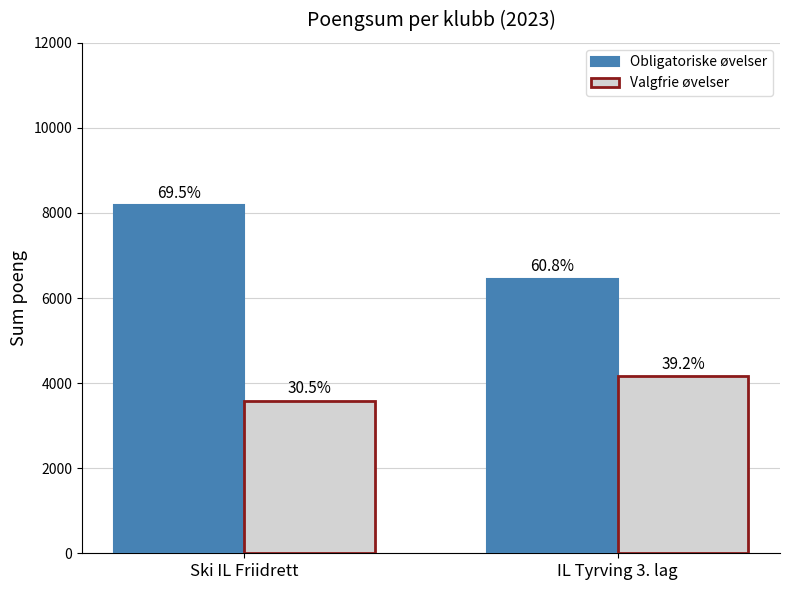

What are all the series names shown in the legend?

Obligatoriske øvelser, Valgfrie øvelser